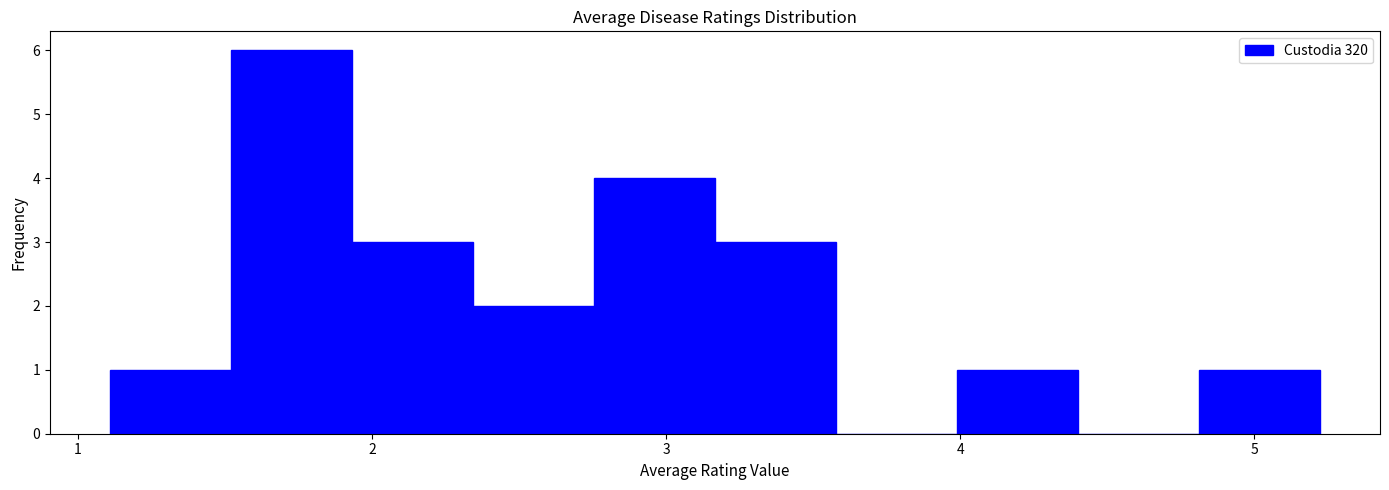

Which range on the x-axis has the tallest bar?

1.5 to 1.9